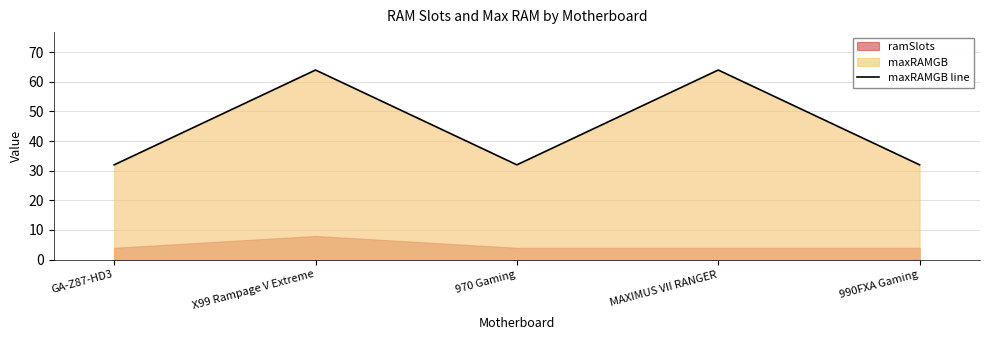

Does the chart display data point markers on the line(s)?

No